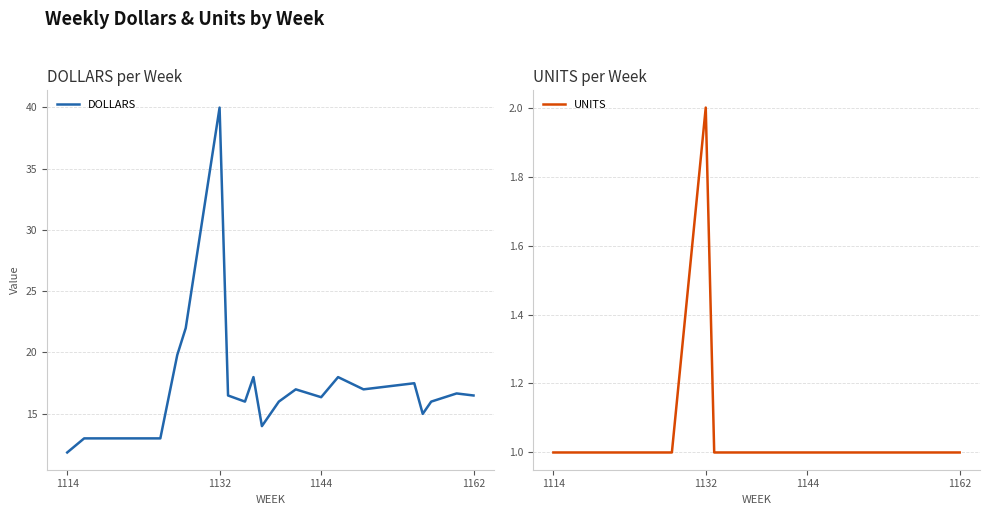

Which category has the lowest value in the DOLLARS series?

1114